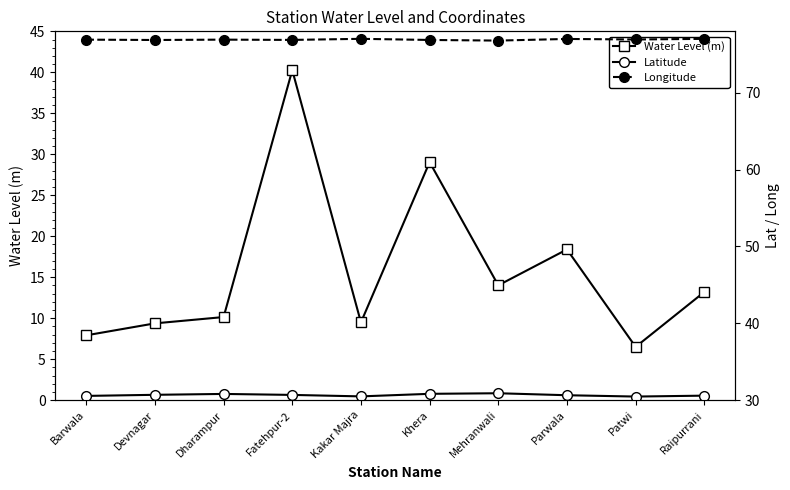

Between Dharampur and Khera, which series saw the biggest shift?

Water Level (m)